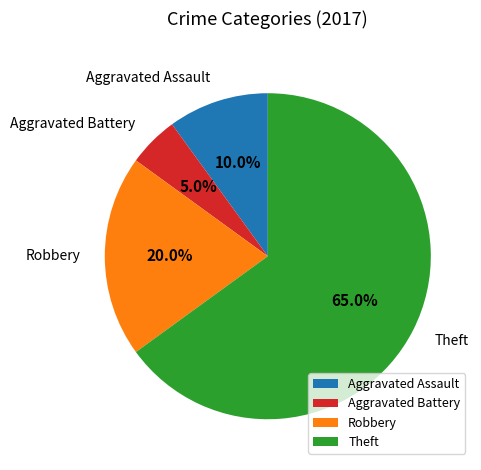

Which slice is the largest?

Theft